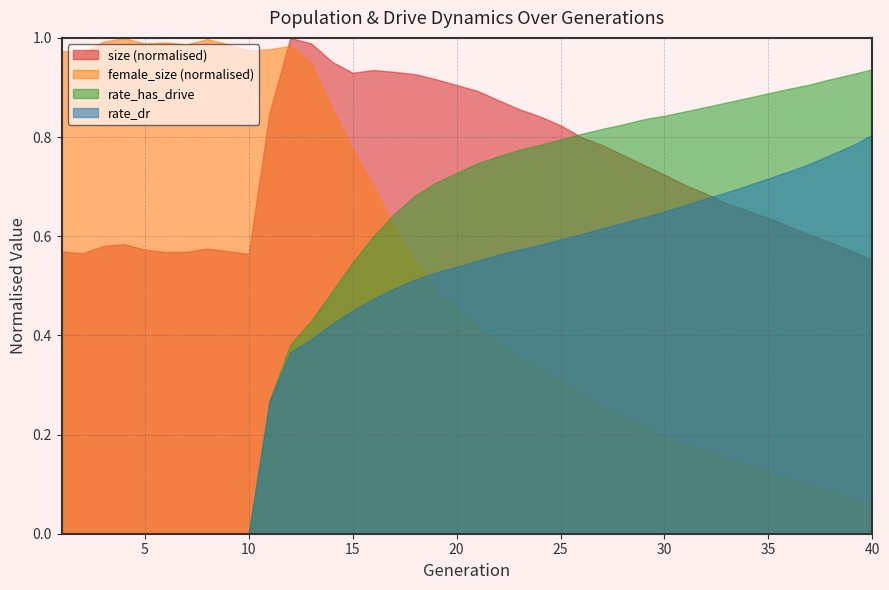

Which series changed the most between 2 and 29?

female_size